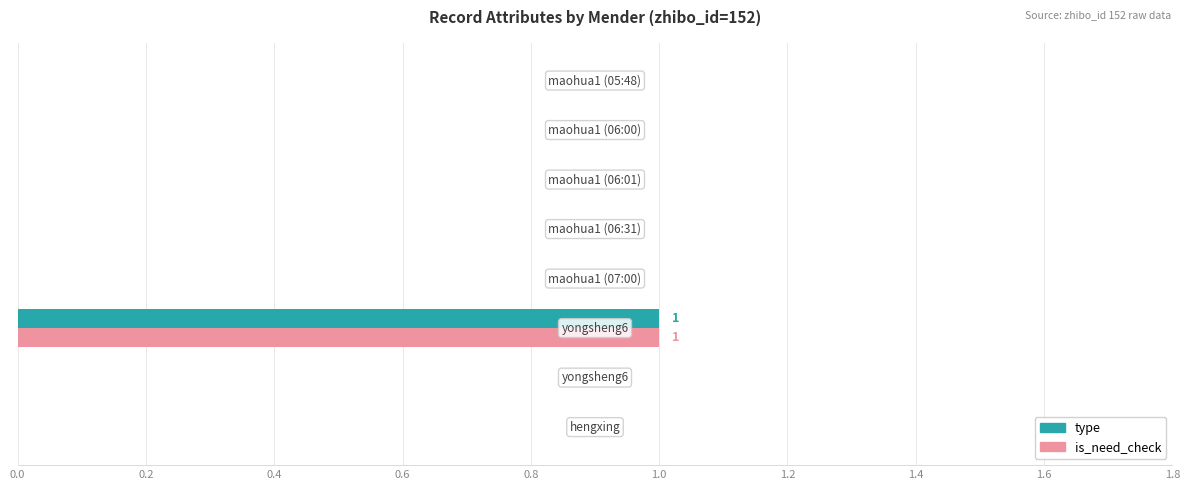

Count the number of categories in the chart.

8